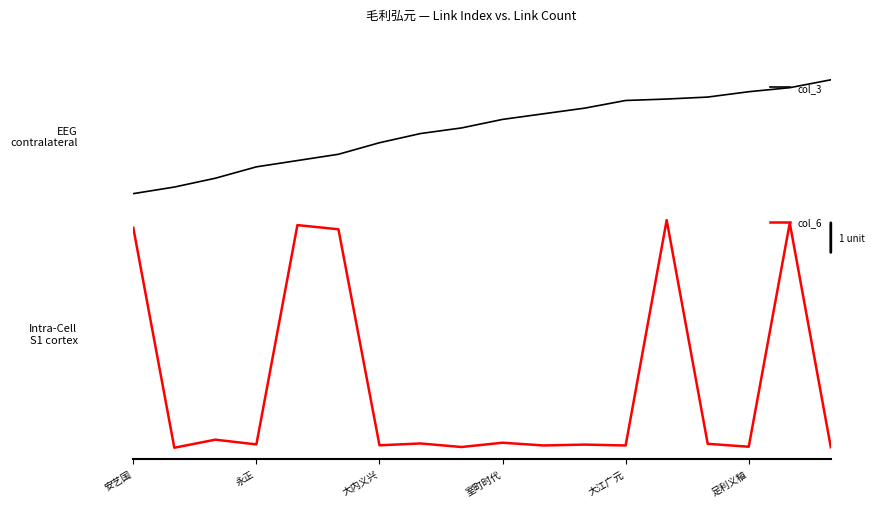

Reading right to left, list all the values displayed in this chart.

col_3: 2.1	1.8	1.6	1.4	1.3	1.2	0.9	0.7	0.4	0.1	-0.1	-0.5	-1.0	-1.3	-1.5	-2.0	-2.4	-2.6
col_6: -0.7	5.7	-0.7	-0.6	5.8	-0.7	-0.6	-0.7	-0.6	-0.7	-0.6	-0.7	5.5	5.6	-0.6	-0.5	-0.7	5.5